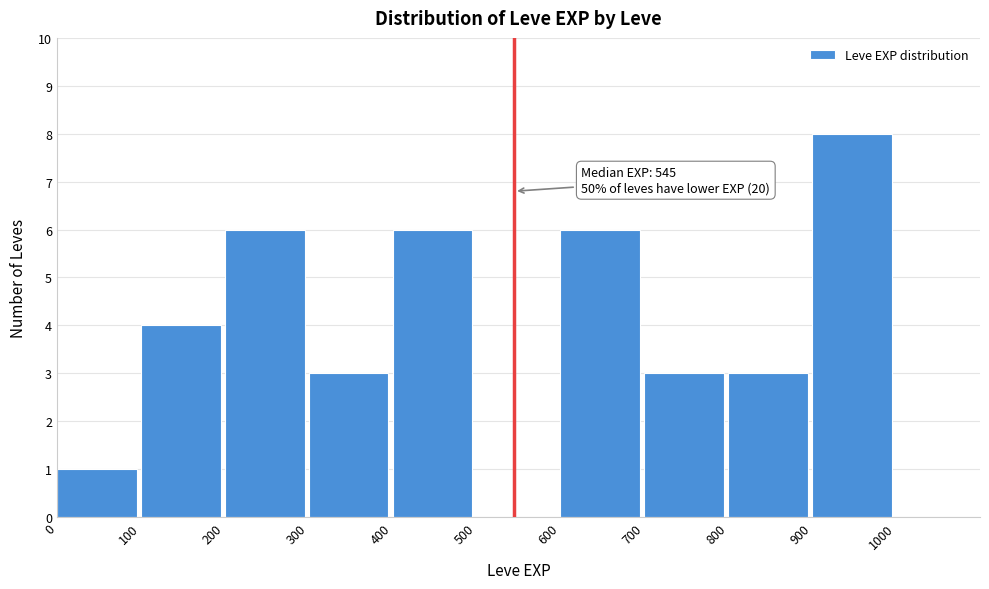

Over which range of the x-axis is the bar tallest?

900 to 1000